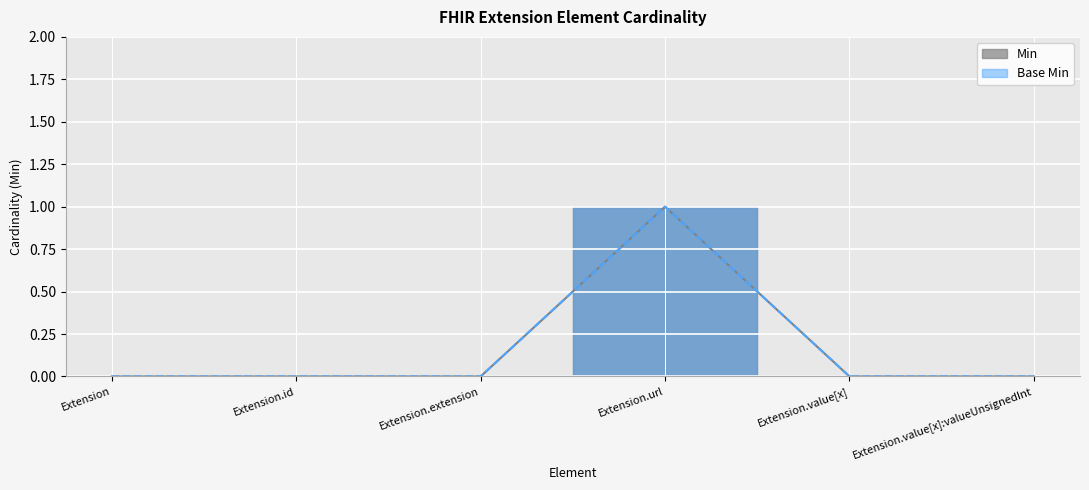

What is the maximum value for Base Min?

1